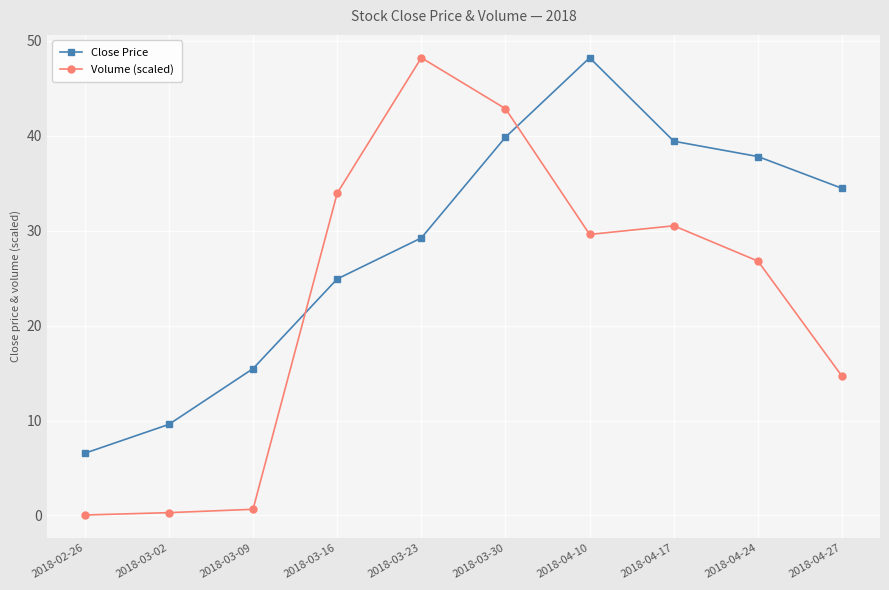

What position from the right is 2018-04-10?

4